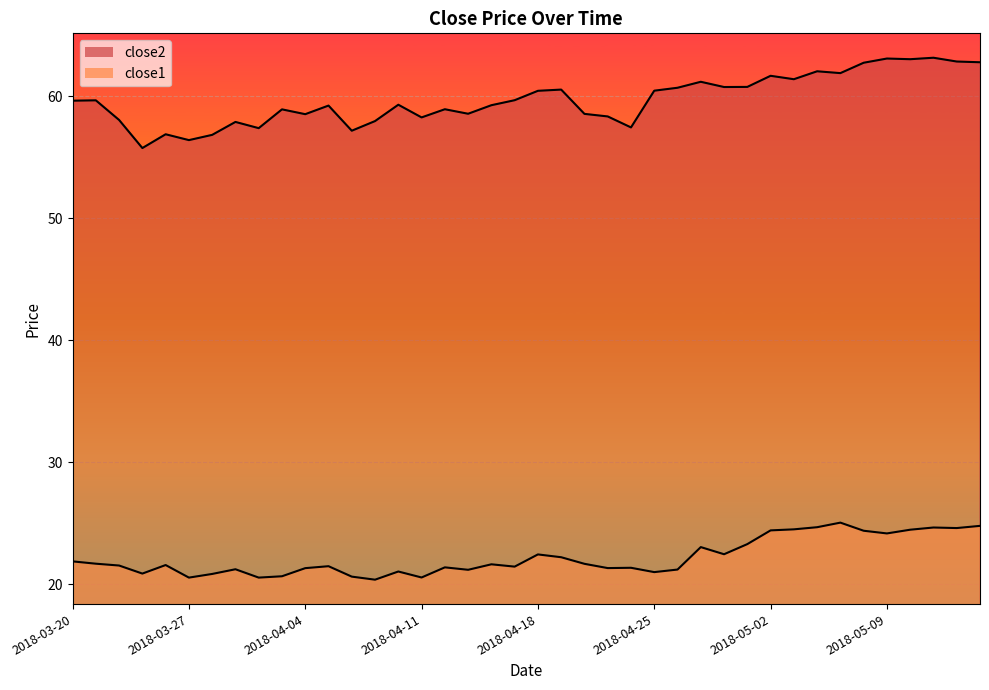

At which label does close2 first exceed 59?

2018-03-20